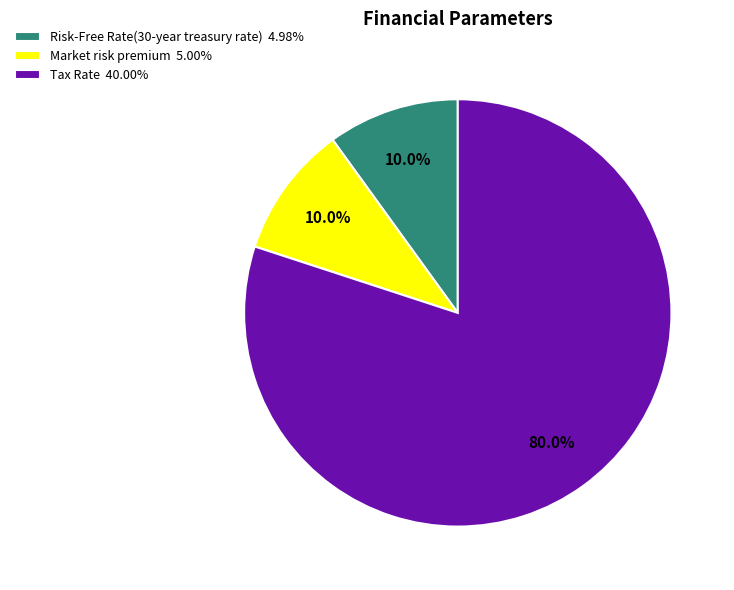

Is there any slice that represents more than half of the pie?

Yes